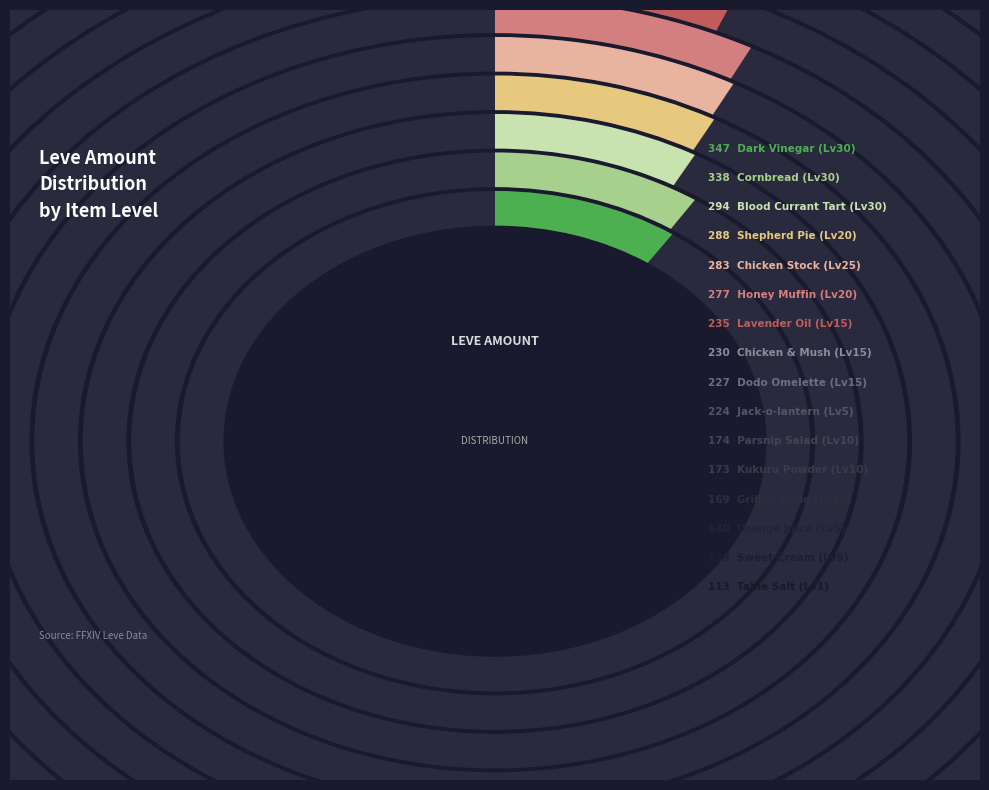

True or false: 5 accounts for 1% of the total.

False